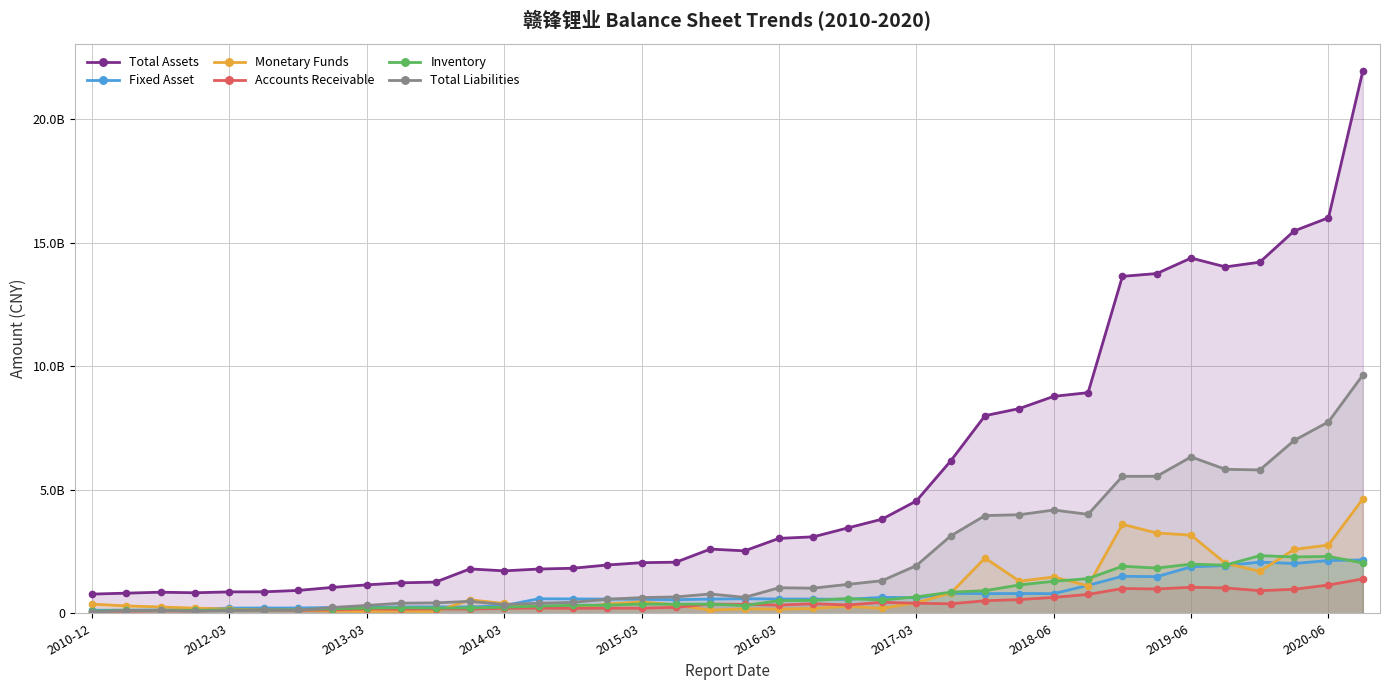

How many data points does each series have?

38